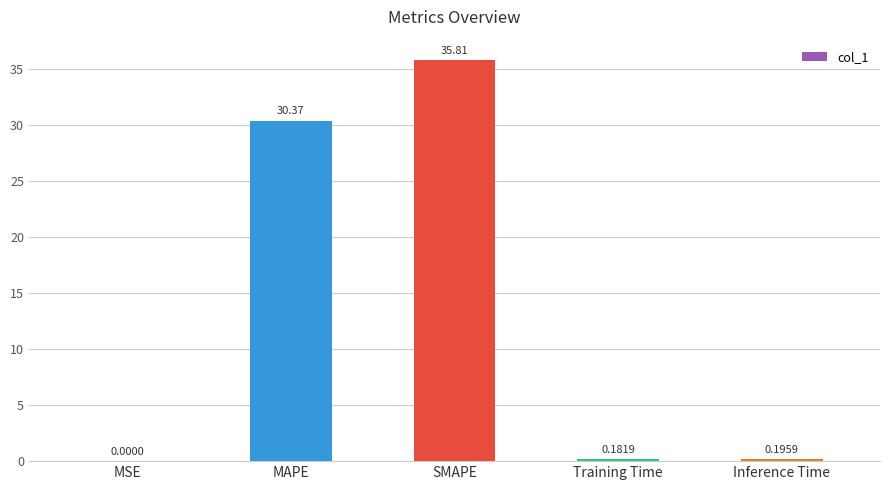

Which category has the highest value across all series?

SMAPE